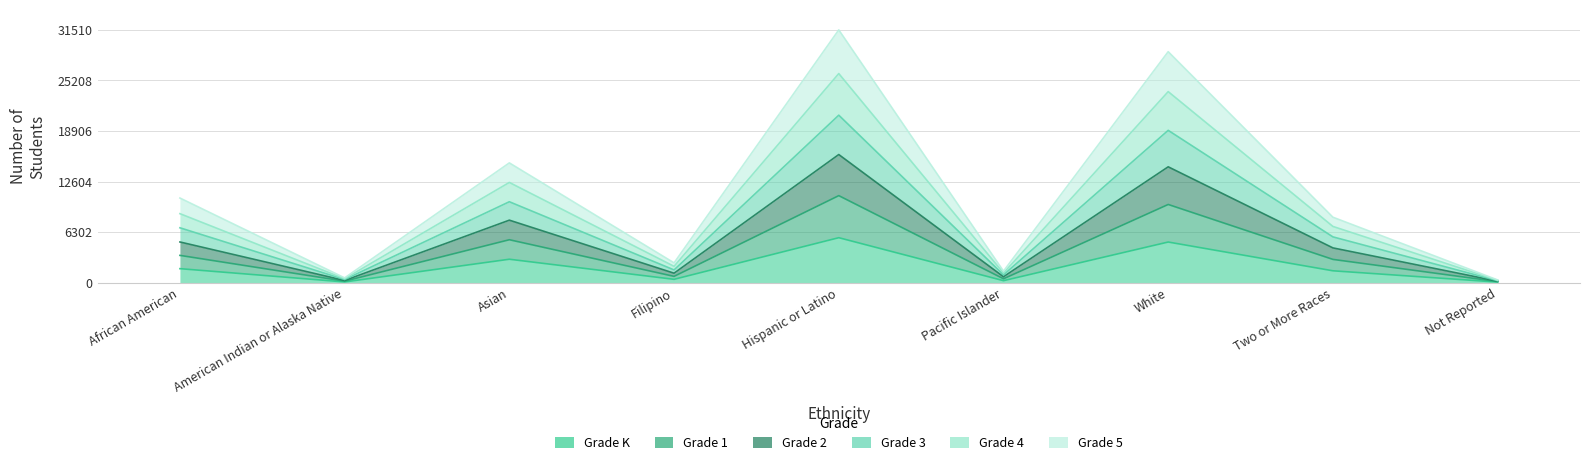

What position from the left is Filipino?

4